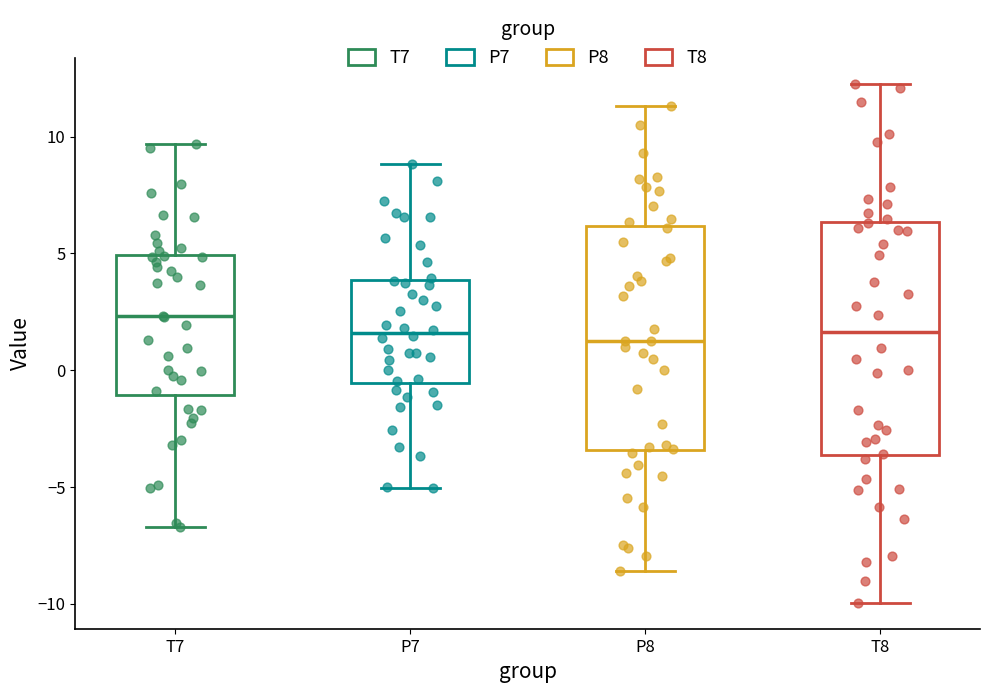

Reading left to right, read every box against the y-axis: the position of its median line, the range the box covers, and the ends of its whiskers. The values are not printed on the chart, so give them approximately, as read against the axis.

T7: median 2.5, box -1.0 to 5.0, whiskers -6.5 to 9.5
P7: median 1.5, box -0.5 to 4.0, whiskers -5.0 to 9.0
P8: median 1.0, box -3.5 to 6.0, whiskers -8.5 to 11.5
T8: median 1.5, box -3.5 to 6.5, whiskers -10.0 to 12.5